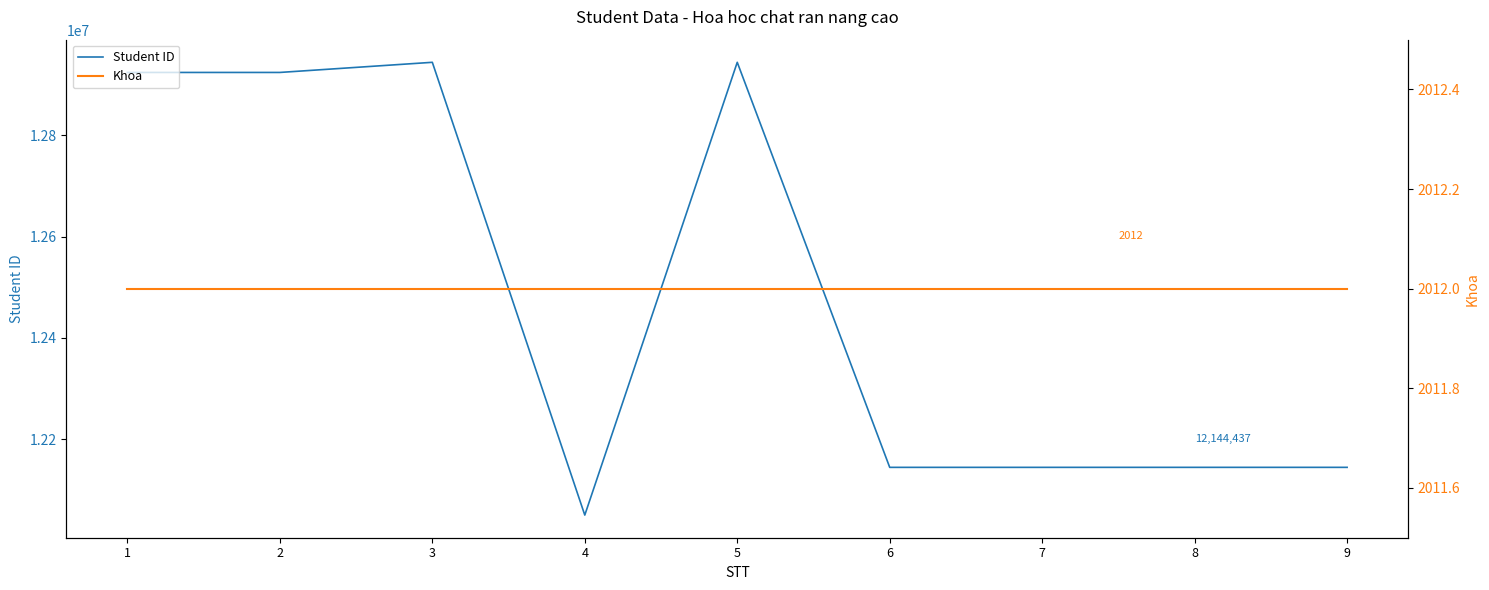

What is the total value across all series at 2?

12926389